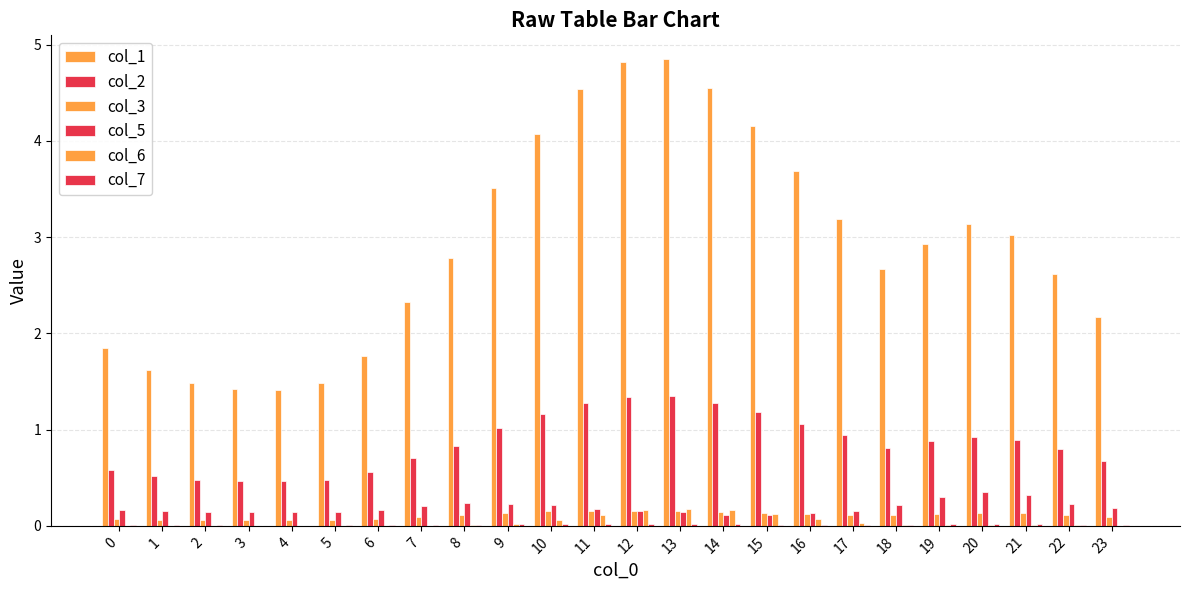

What is the value of the col_3 bar at the 7th from the left?

0.1